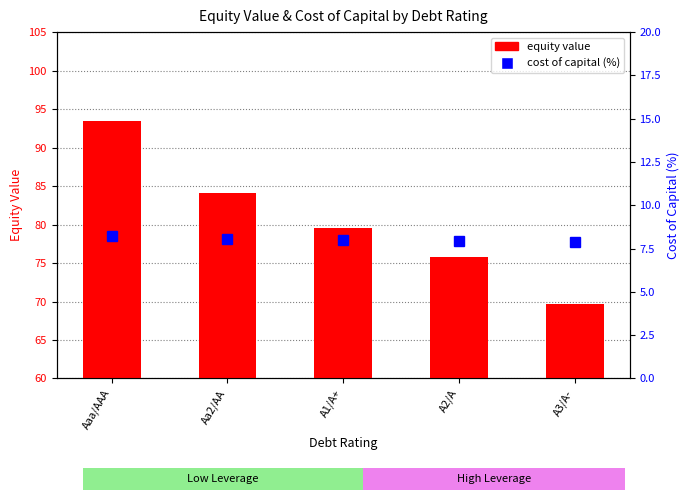

What position from the right is A2/A?

2